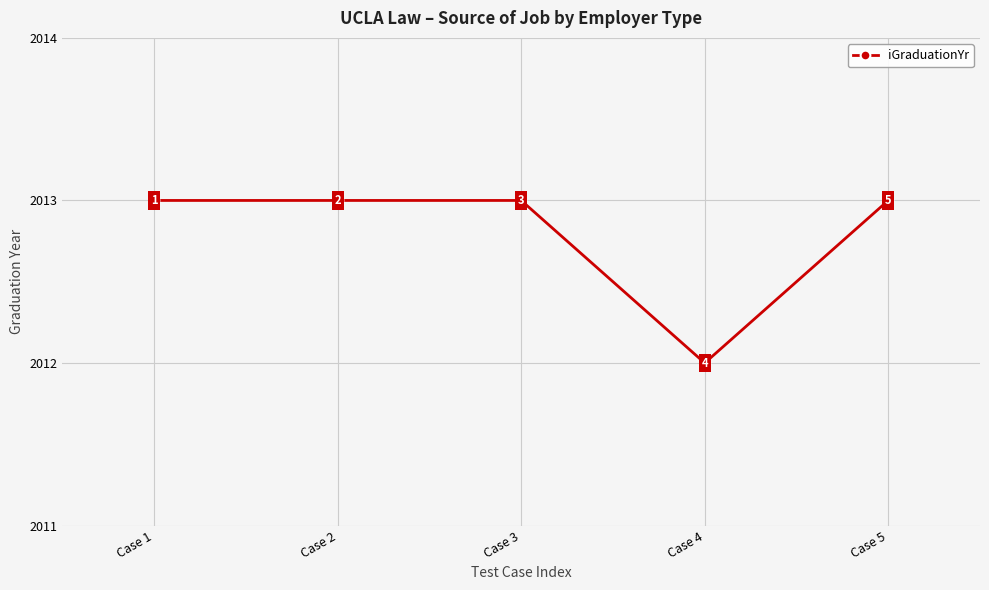

What is the maximum value shown in the chart?

2013